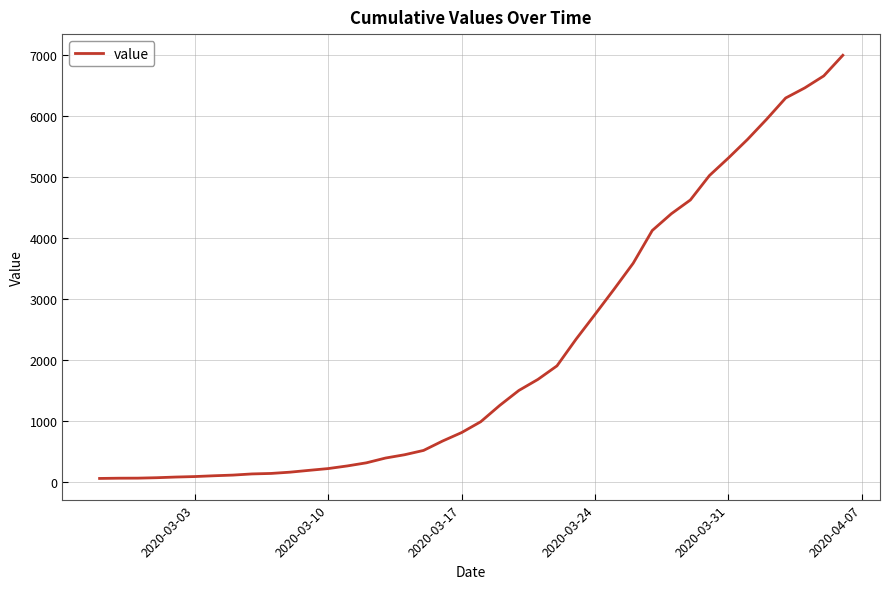

What is the difference between the maximum and minimum values?

6931